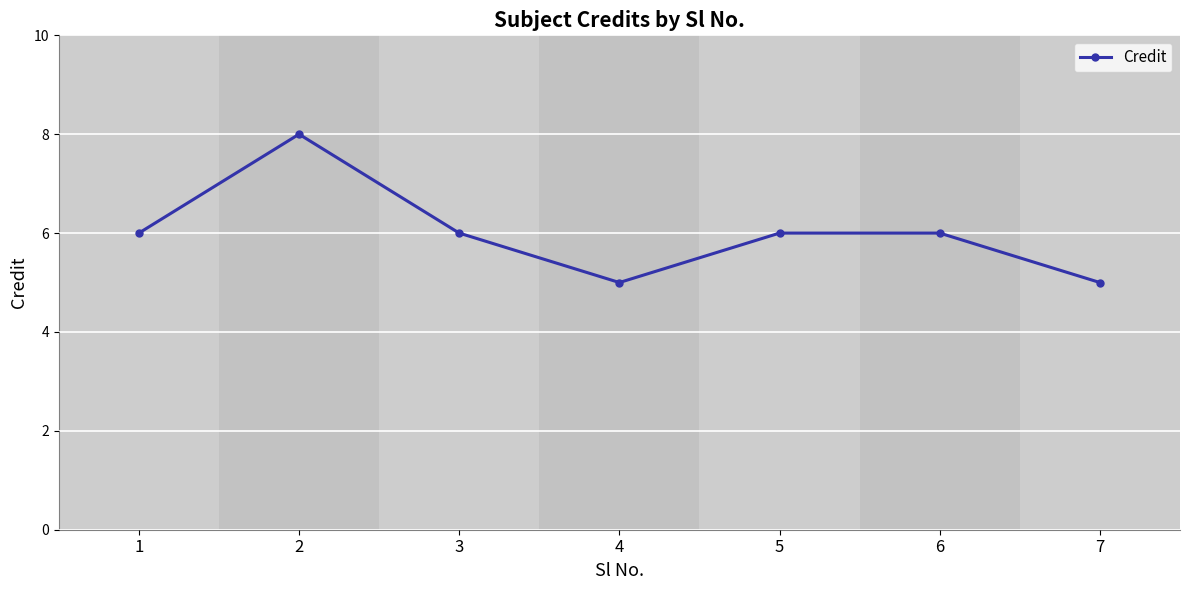

True or false: the data has more than 0 interior local peaks.

True